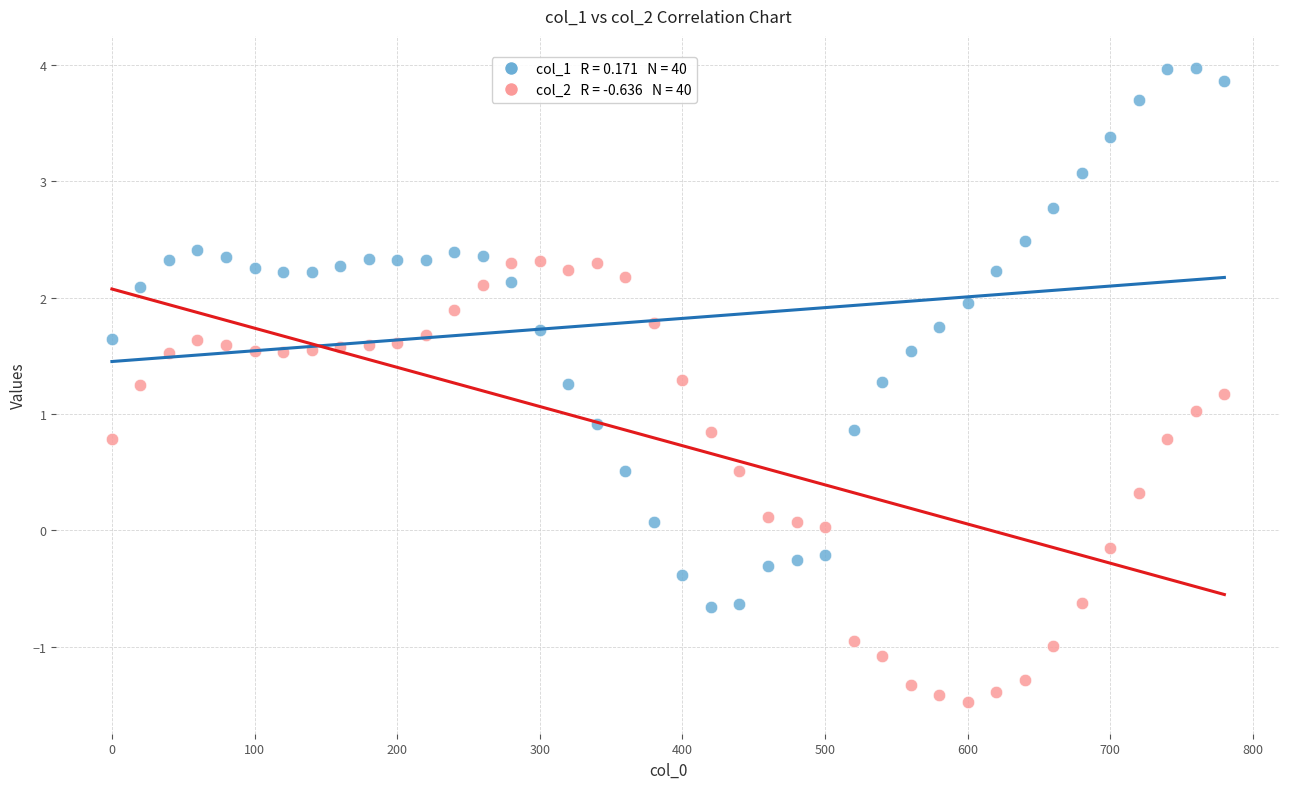

Across all data points, what is the range of X values (max minus min)?

780.0